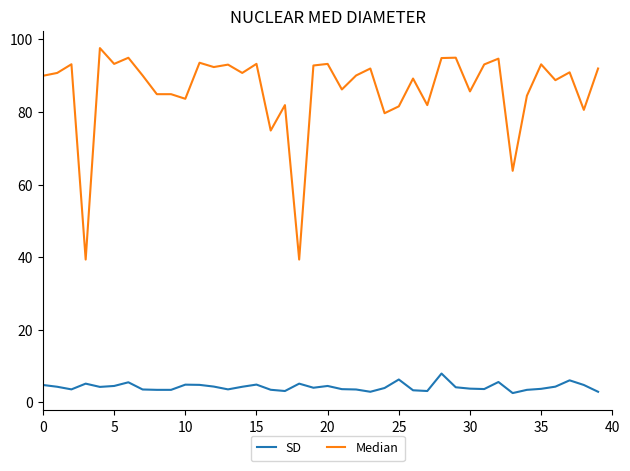

What is the smallest value displayed?

2.6